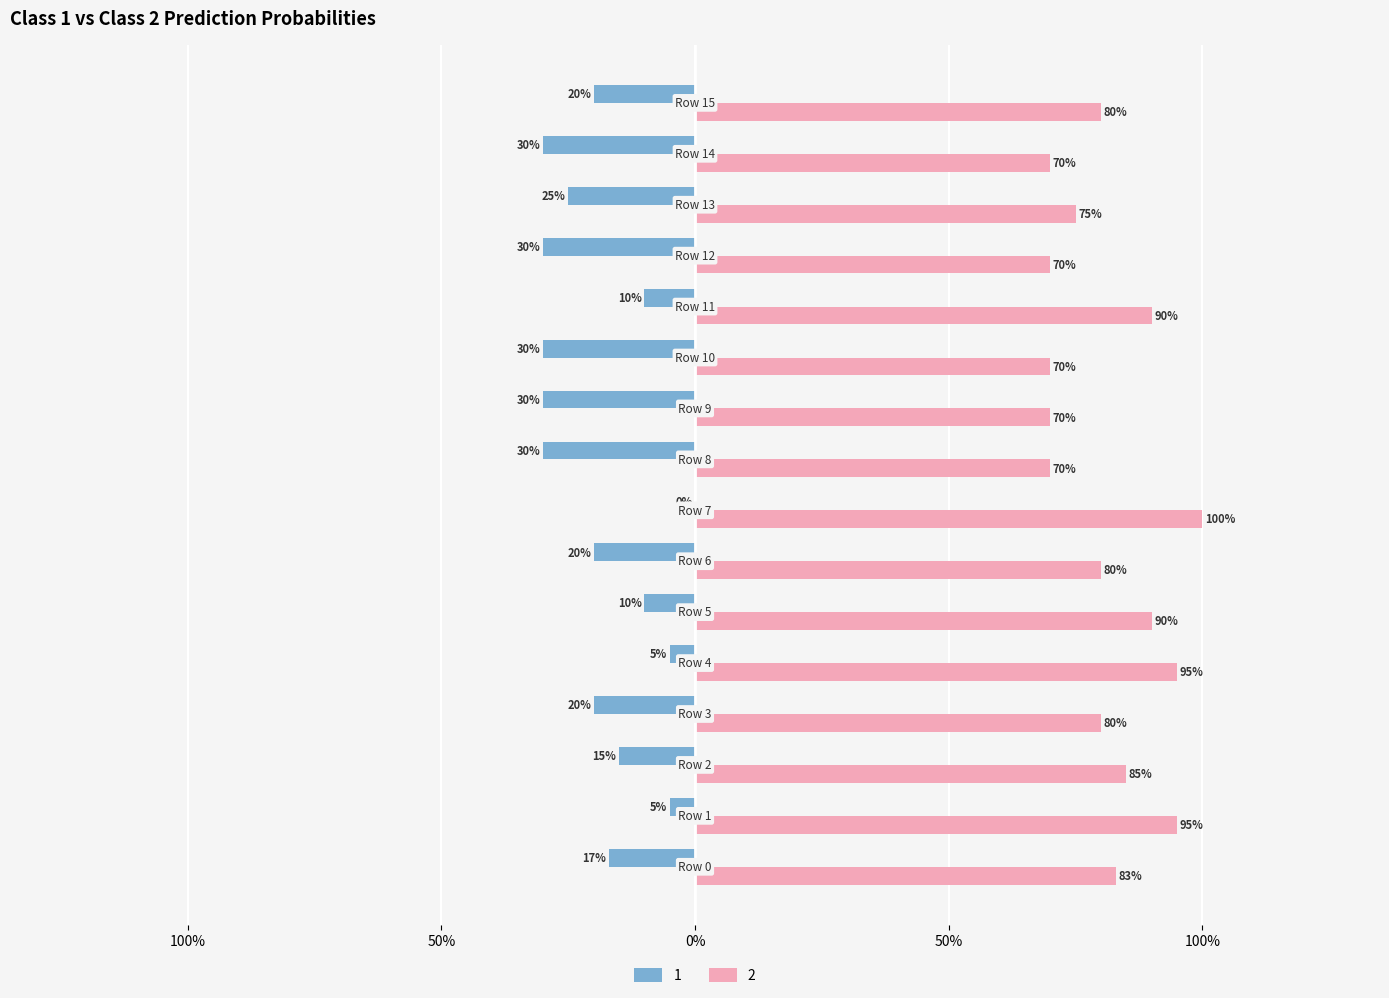

Reading left to right, transcribe all the data shown in this chart.

1: -0.2	-0.1	-0.1	-0.2	-0.1	-0.1	-0.2	0.0	-0.3	-0.3	-0.3	-0.1	-0.3	-0.2	-0.3	-0.2
2: 0.8	0.9	0.8	0.8	0.9	0.9	0.8	1.0	0.7	0.7	0.7	0.9	0.7	0.8	0.7	0.8